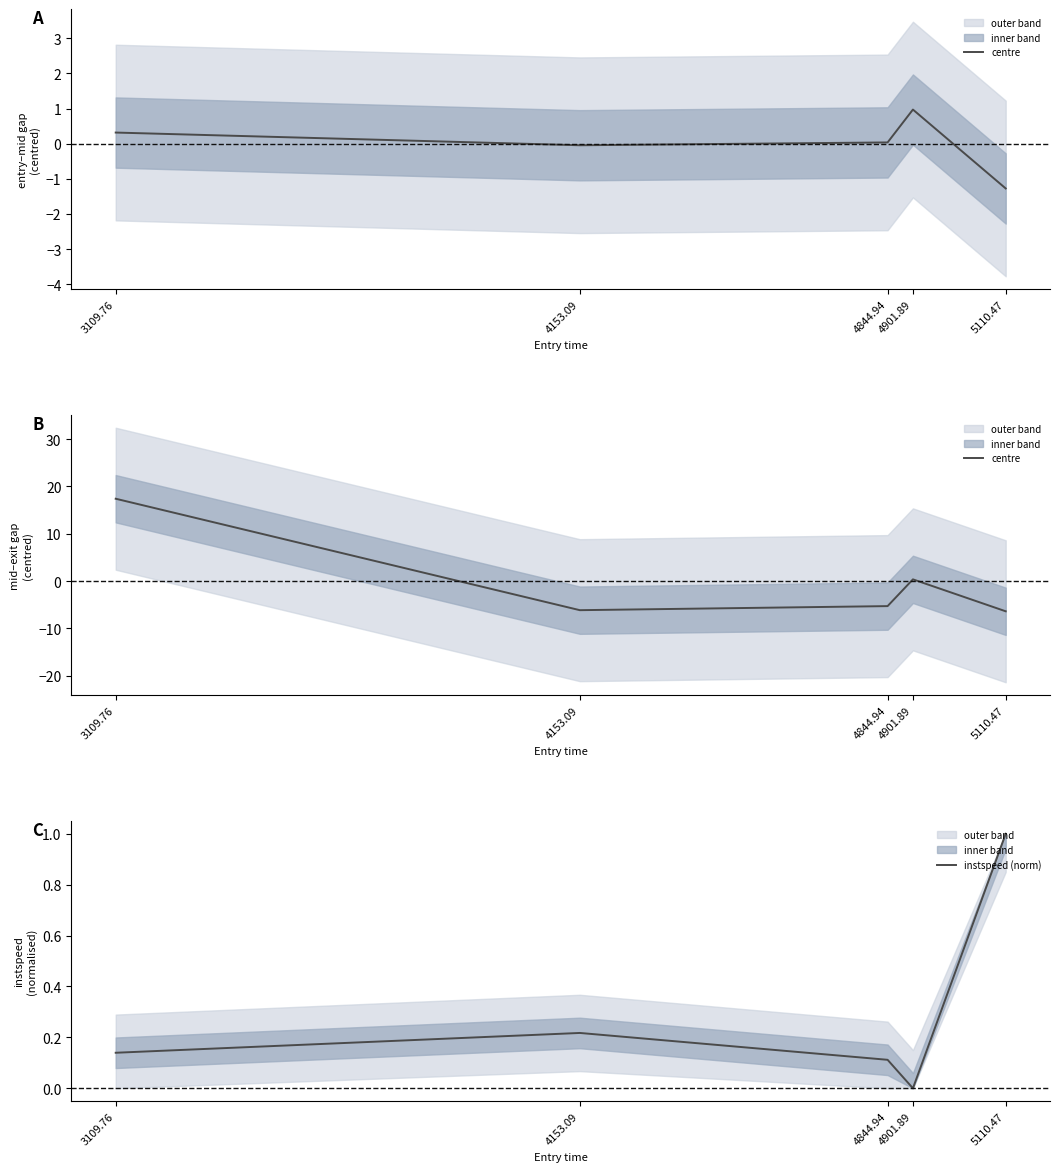

List the labels in order of instspeed (norm) value, largest first.

5110.47, 4153.09, 3109.76, 4844.94, 4901.89